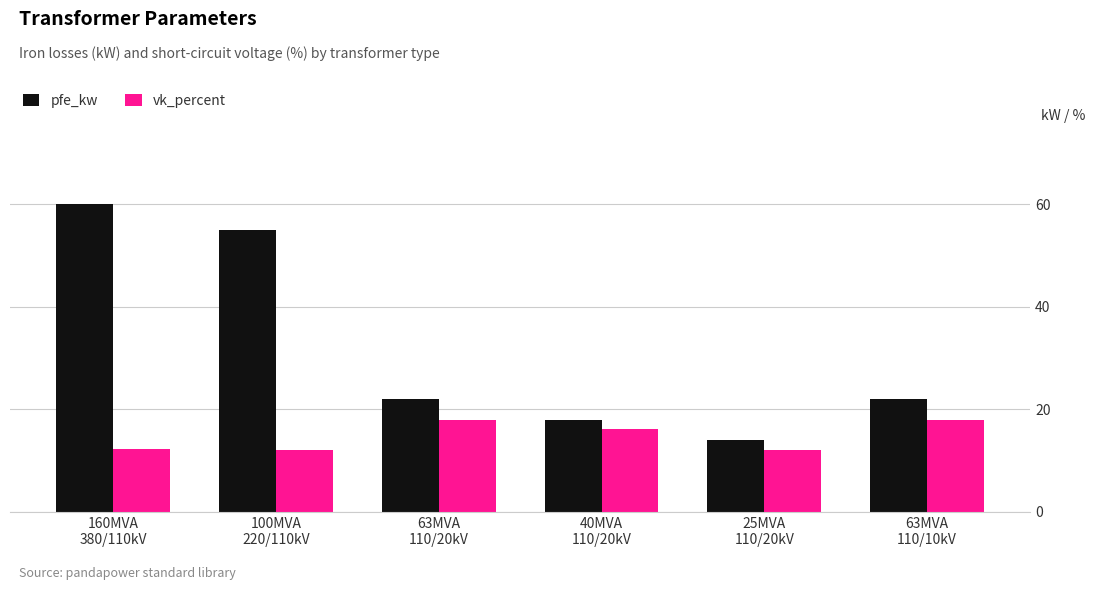

At which category does the chart reach its peak across all series?

160MVA
380/110kV